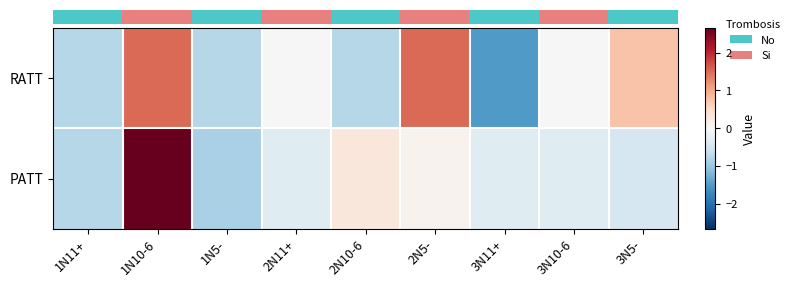

Reading left to right, extract all data points from this chart.

row_0: -0.7	1.5	-0.7	0.0	-0.7	1.5	-1.5	0.0	0.7
row_1: -0.8	2.7	-0.9	-0.3	0.3	0.1	-0.3	-0.3	-0.4